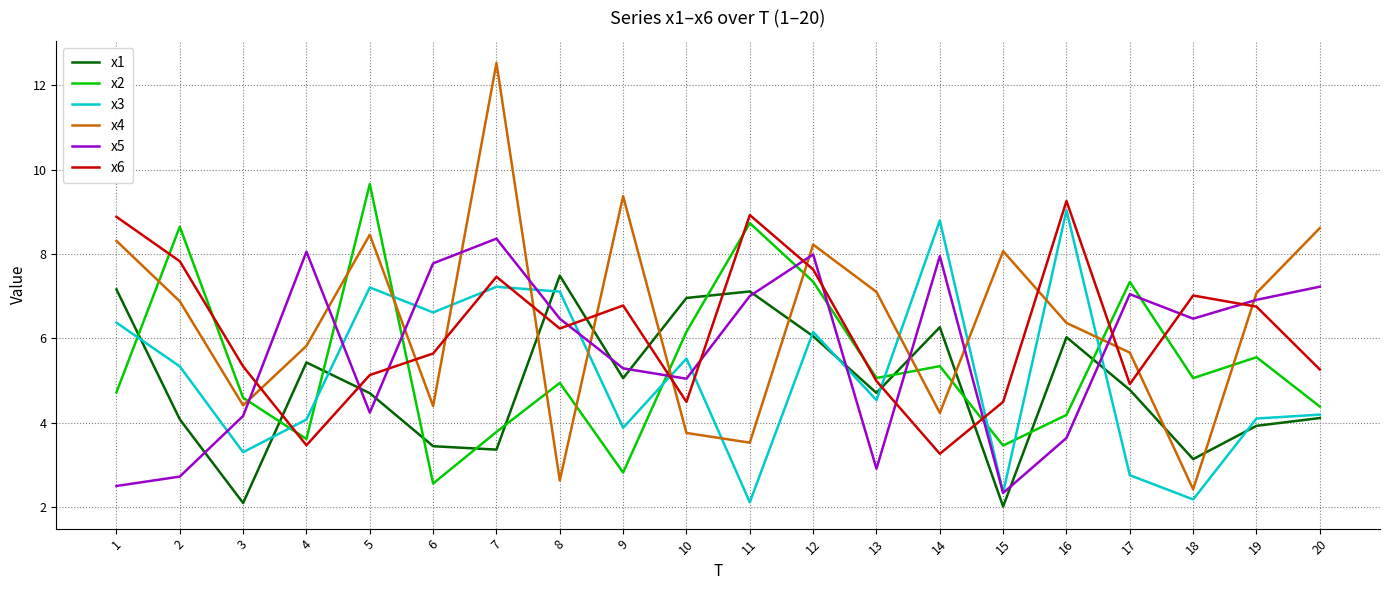

Is the value of x1 at 1 greater than the value of x2 at 14?

Yes